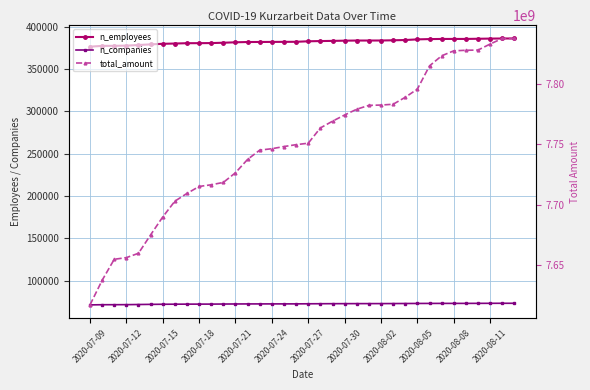

Which series has the largest range (max minus min)?

total_amount